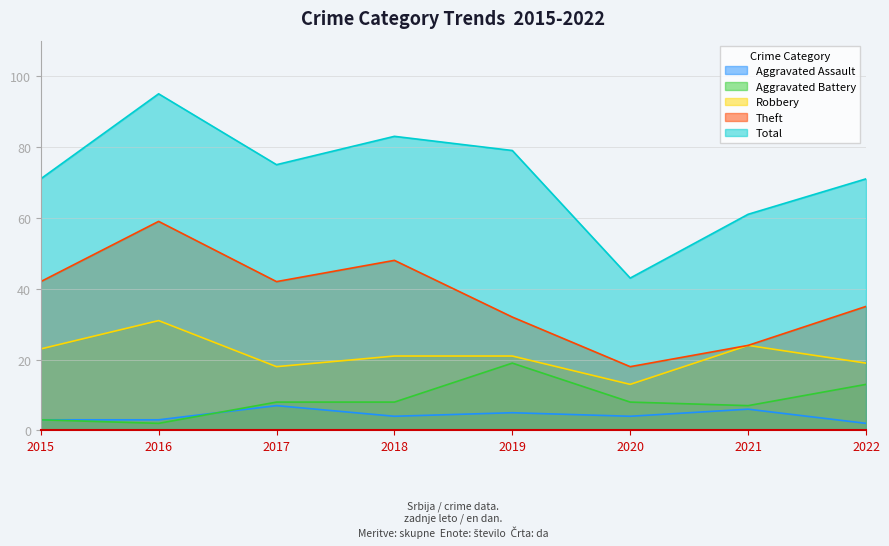

Between 2019 and 2021, which is larger?

2021